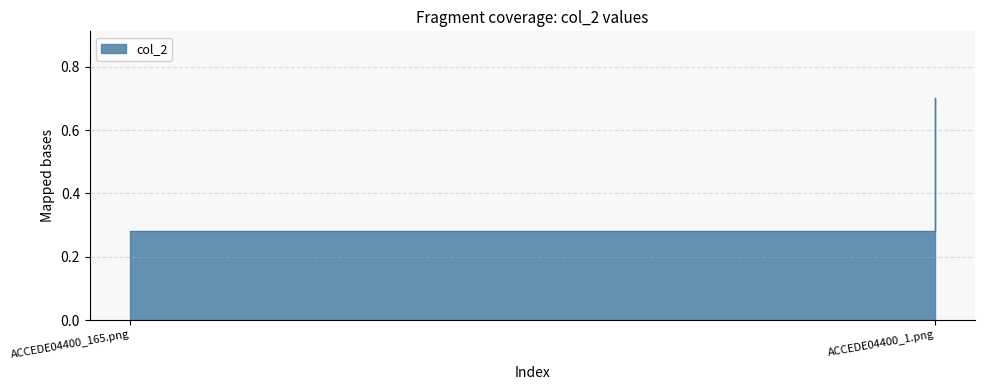

Rank the categories by value from highest to lowest.

ACCEDE04400_1.png, ACCEDE04400_165.png